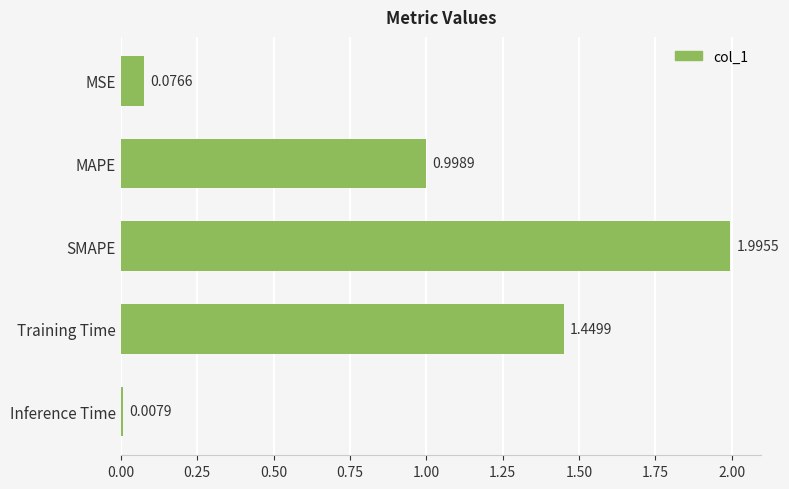

Where is the data nearest to the value 1?

MAPE